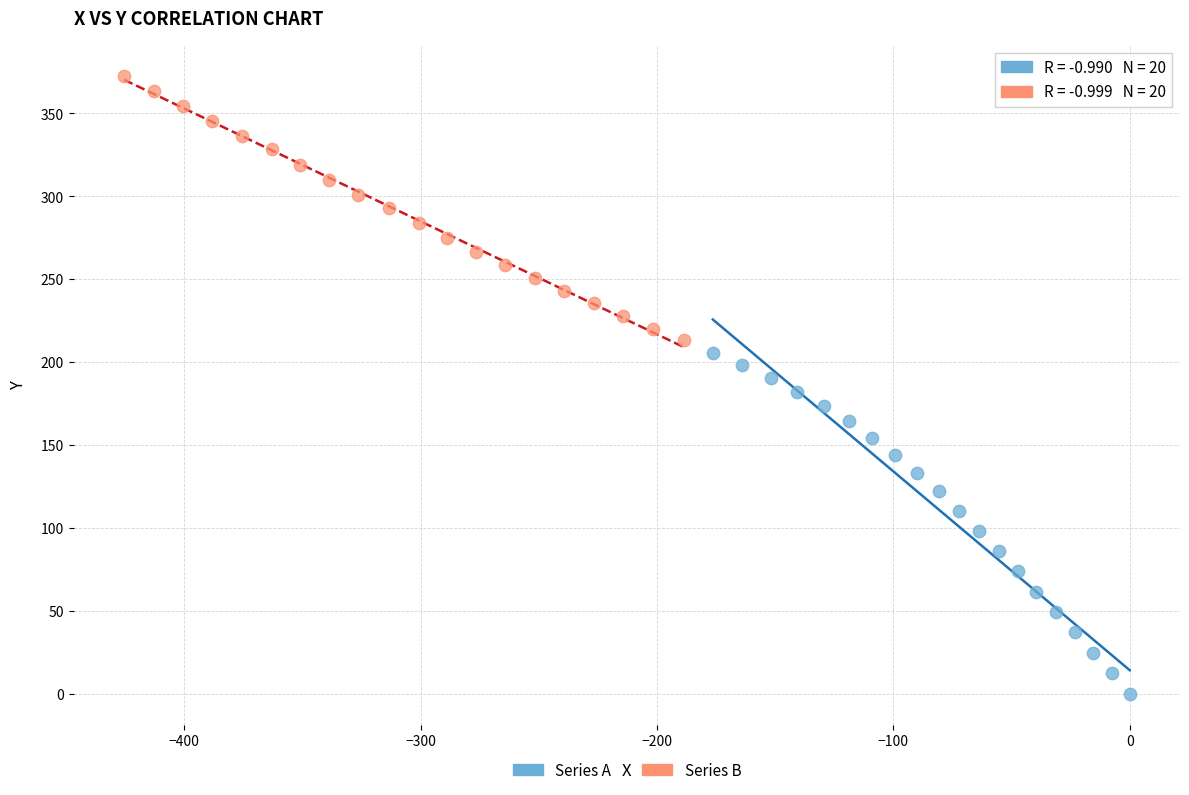

Which series has the largest Y range (max minus min)?

Series A